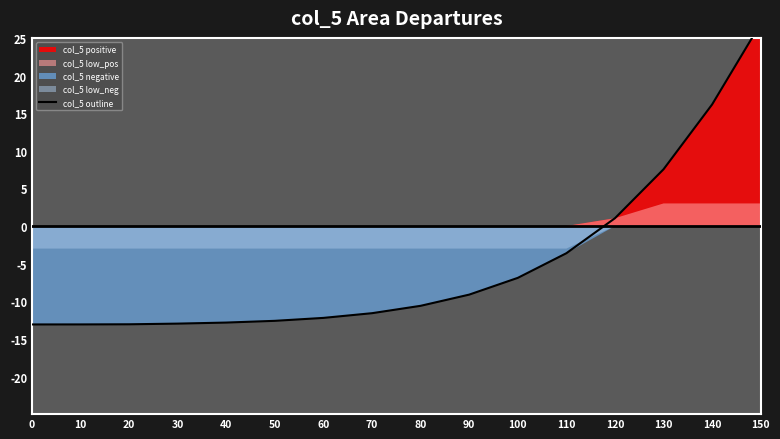

Does the chart have visible grid lines?

No